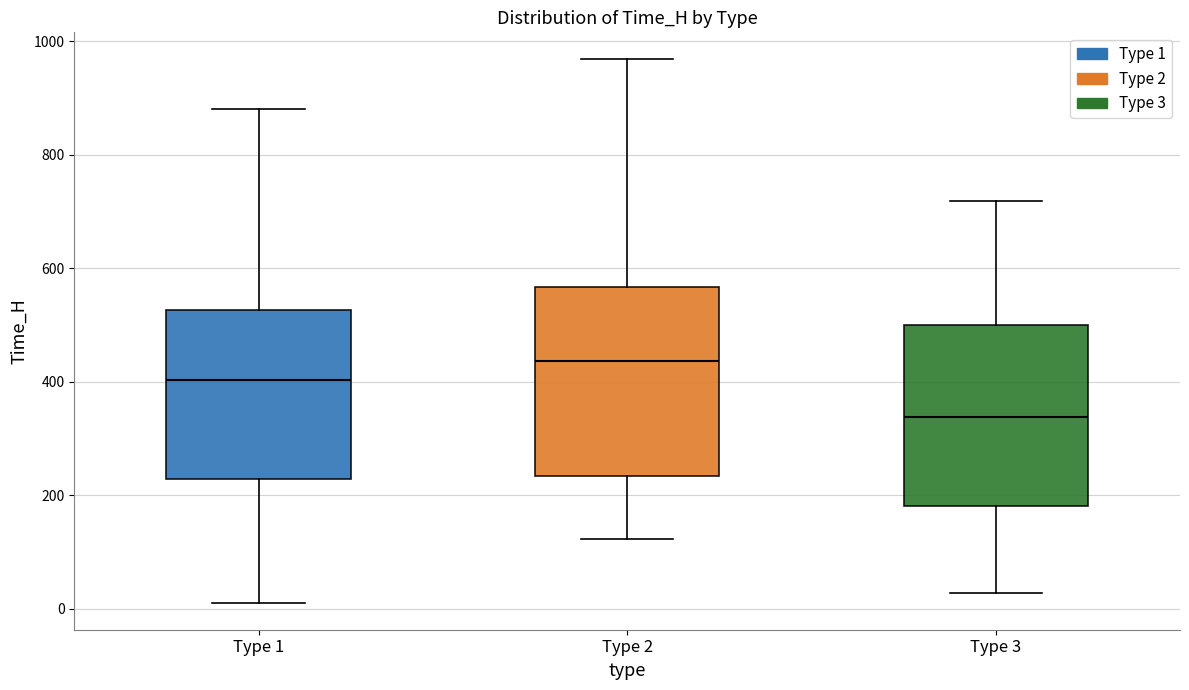

Reading left to right, read every box against the y-axis: the position of its median line, the range the box covers, and the ends of its whiskers. The values are not printed on the chart, so give them approximately, as read against the axis.

Type 1: median 400, box 220 to 520, whiskers 20 to 880
Type 2: median 440, box 240 to 560, whiskers 120 to 960
Type 3: median 340, box 180 to 500, whiskers 20 to 720